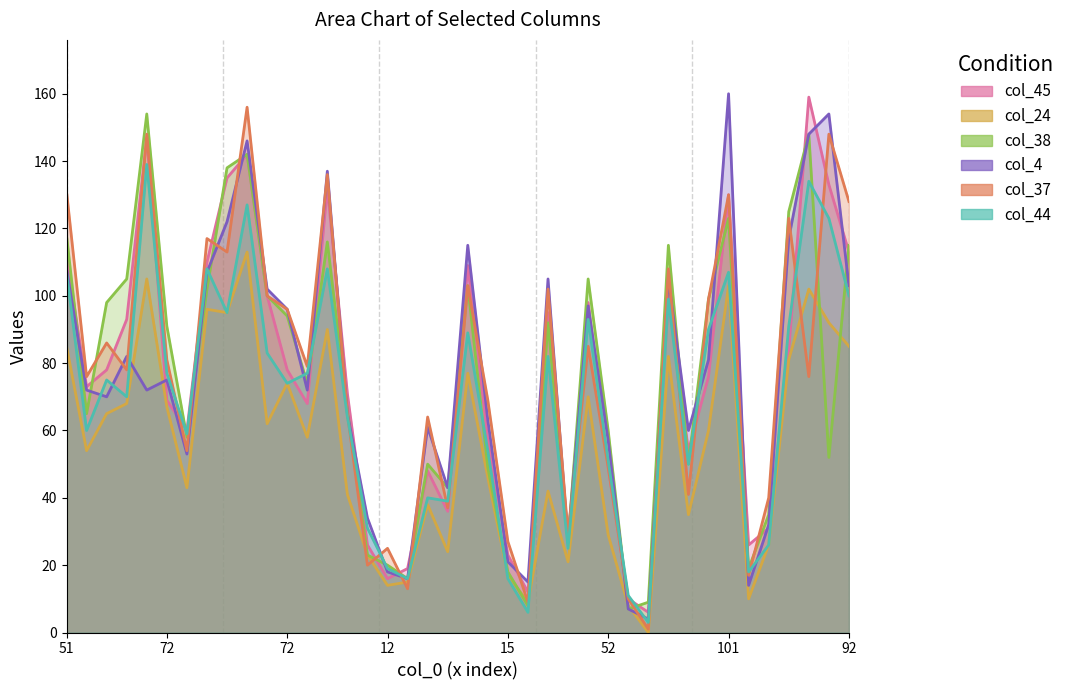

True or false: col_4 has a value of 53 at 49.

True